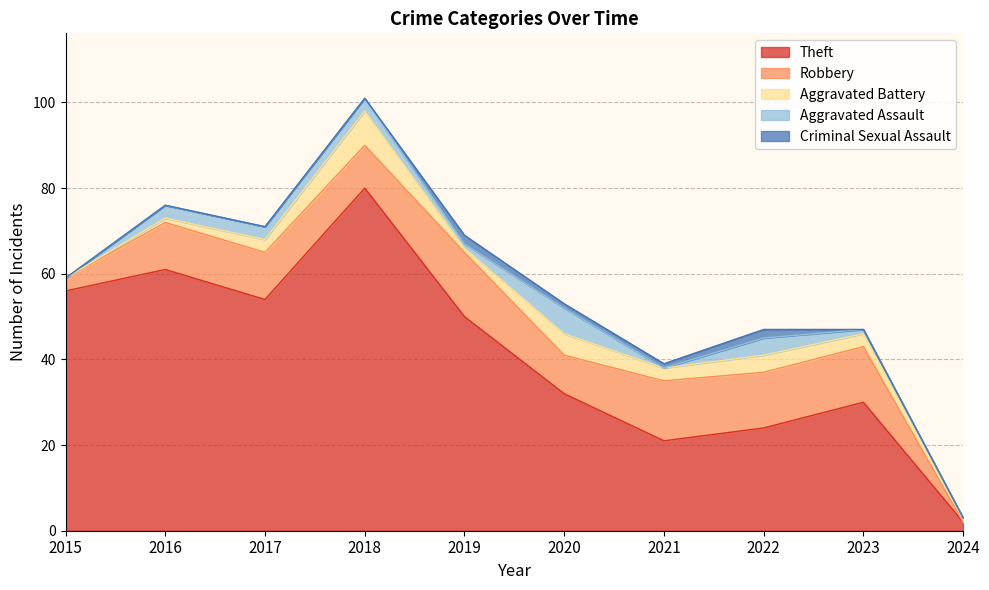

Count the Aggravated Assault values in the range 0 to 3.

8